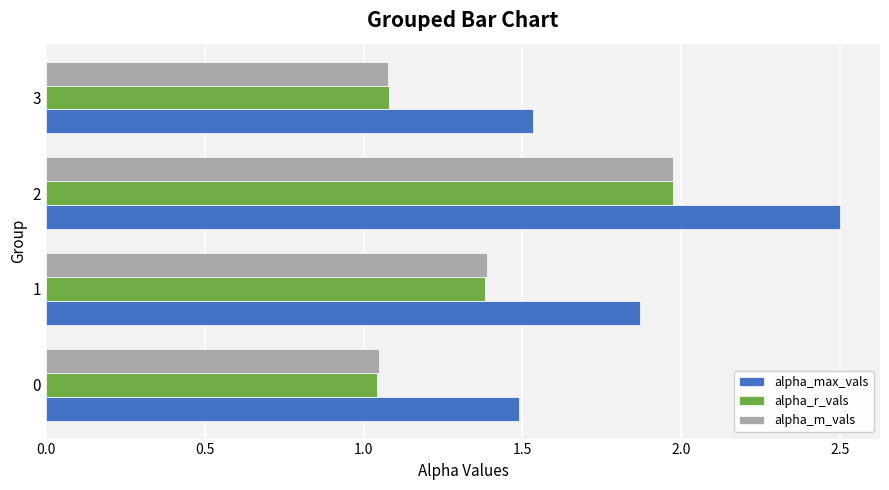

At how many categories does at least one series exceed 2?

1